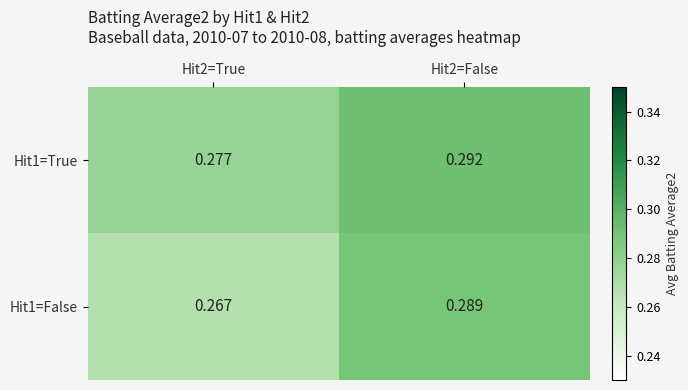

How many series are shown in this chart?

2